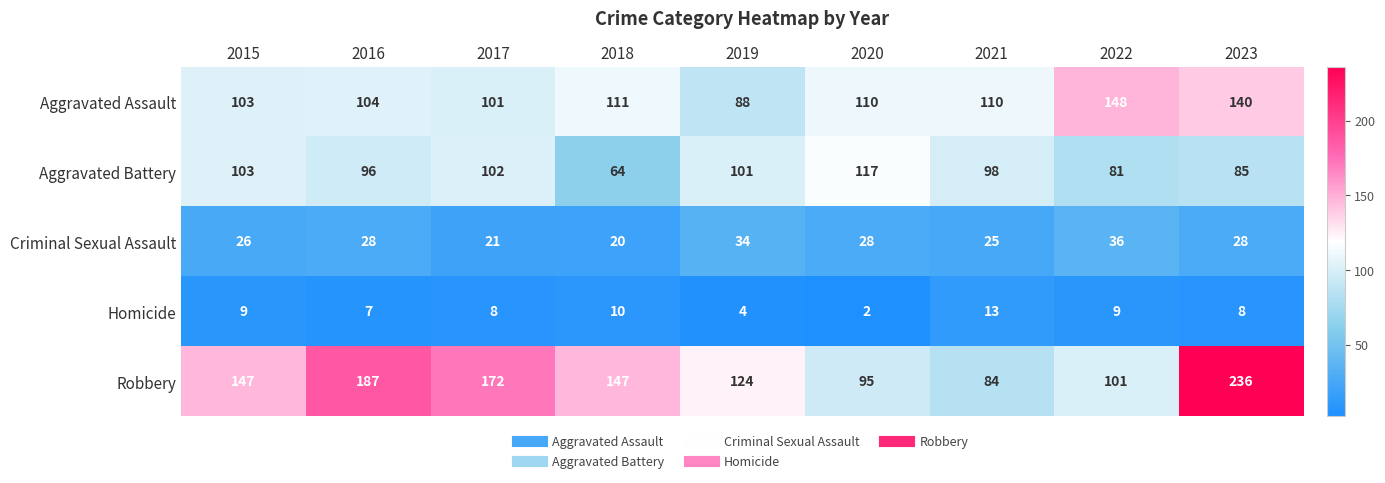

Which series has the largest range (max minus min)?

Robbery